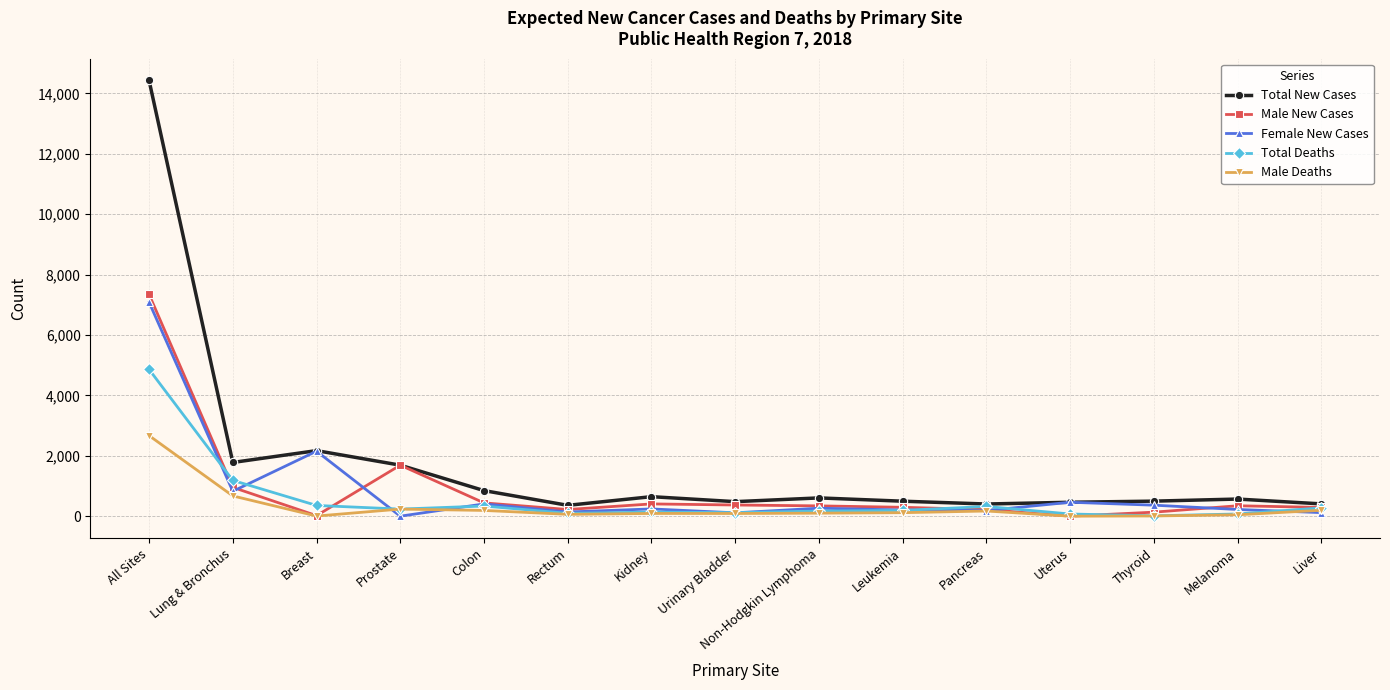

How many data points in Male Deaths are less than 100?

7